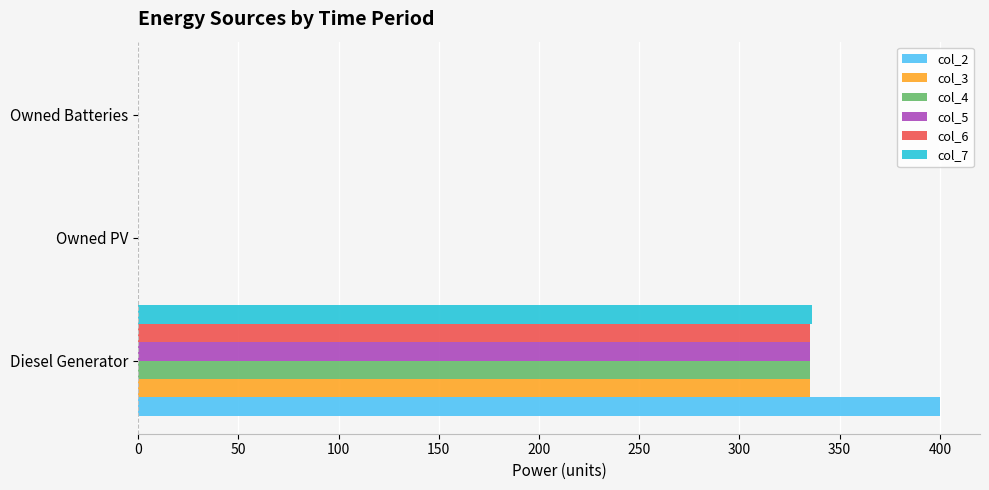

How many distinct data groups are displayed?

6